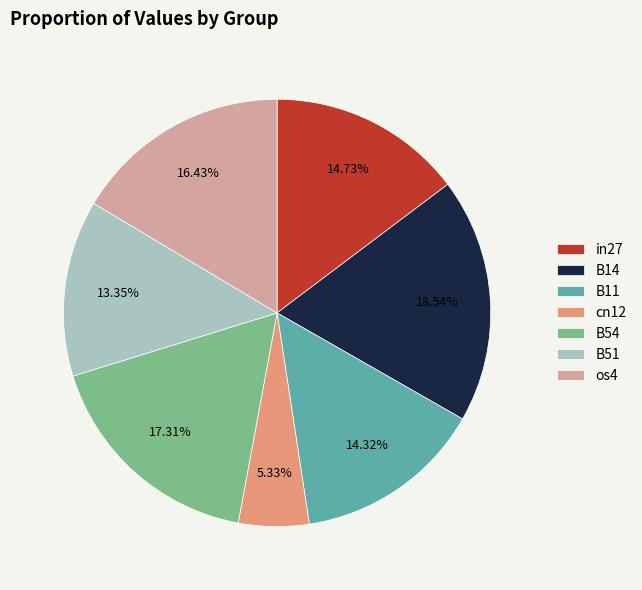

Between cn12 and in27, which is larger?

in27